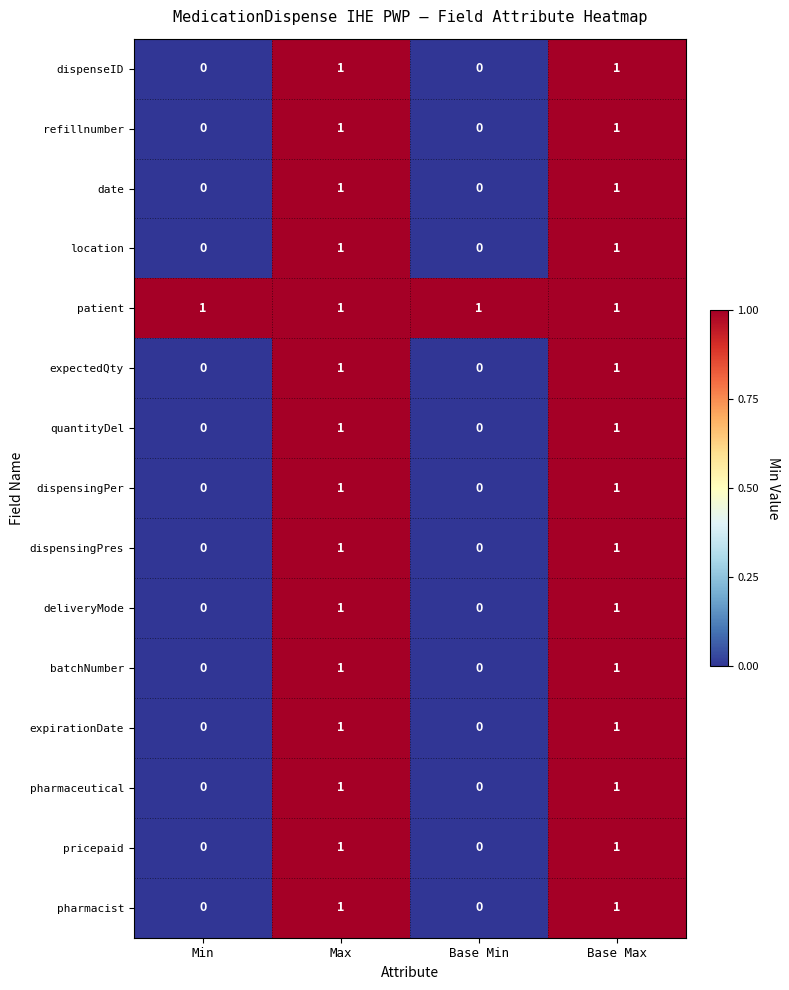

The value of expirationDate at Base Min is 0. True or false?

True